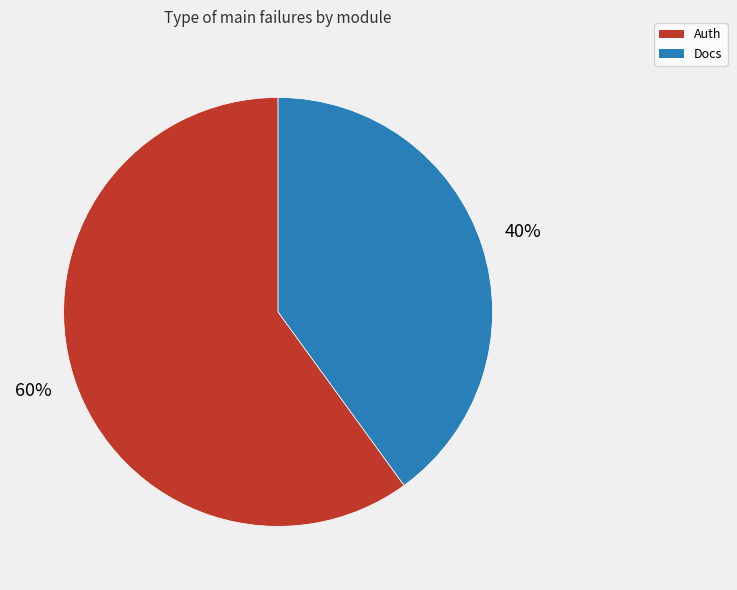

What percentage is the Auth slice, to the nearest percent?

60%